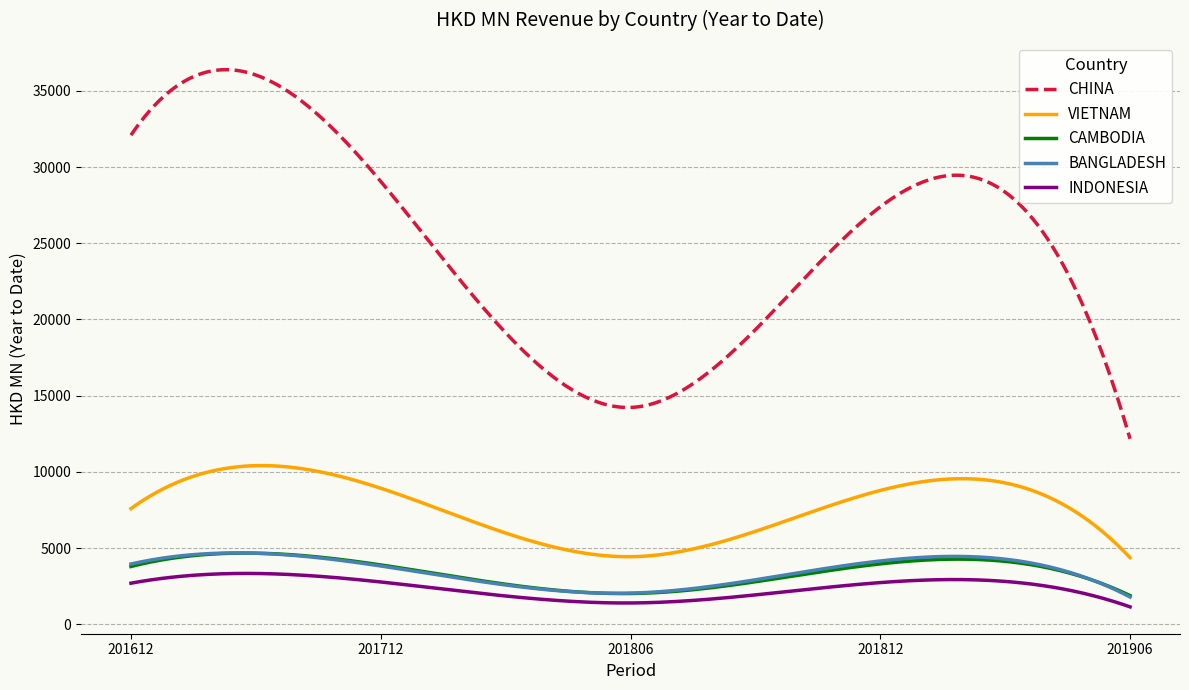

True or false: CHINA and INDONESIA cross at least once.

False